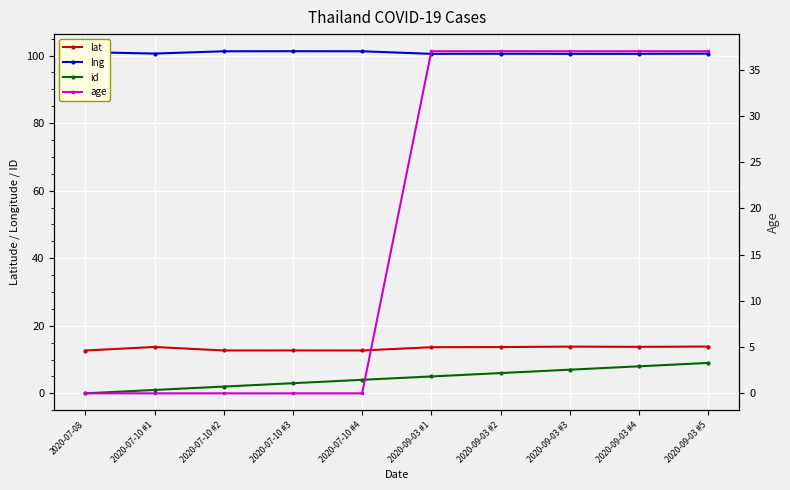

What are all the series names shown in the legend?

lat, lng, id, age